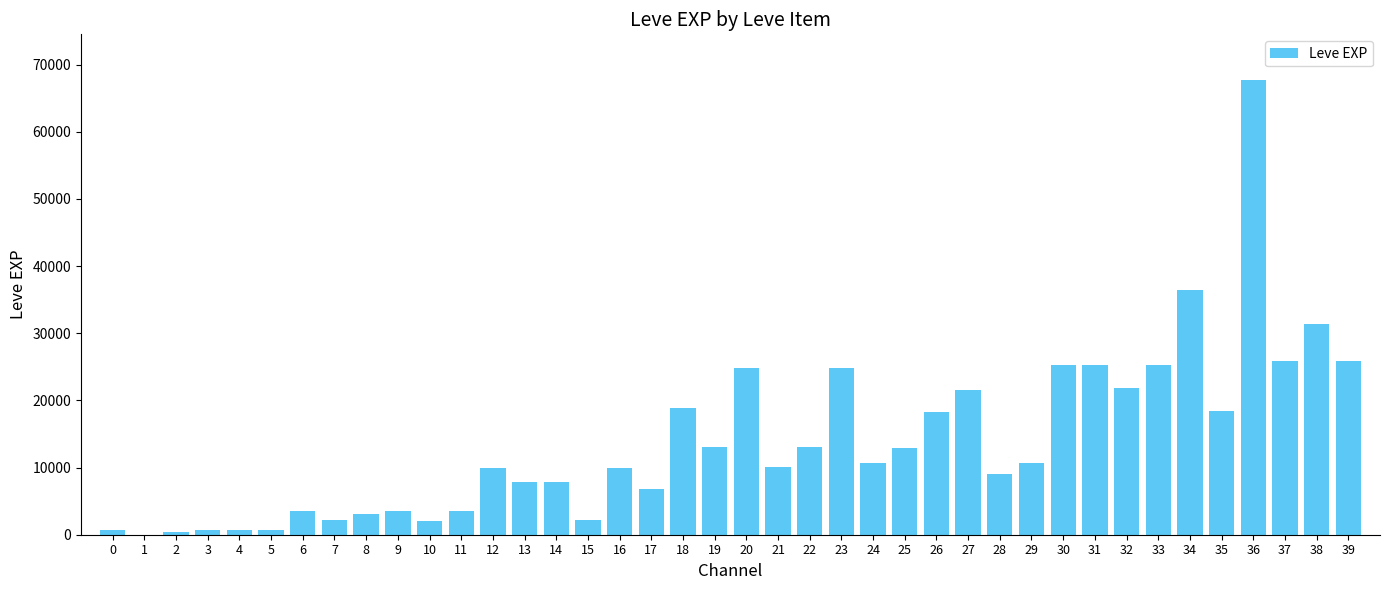

What is the maximum value shown in the chart?

67730